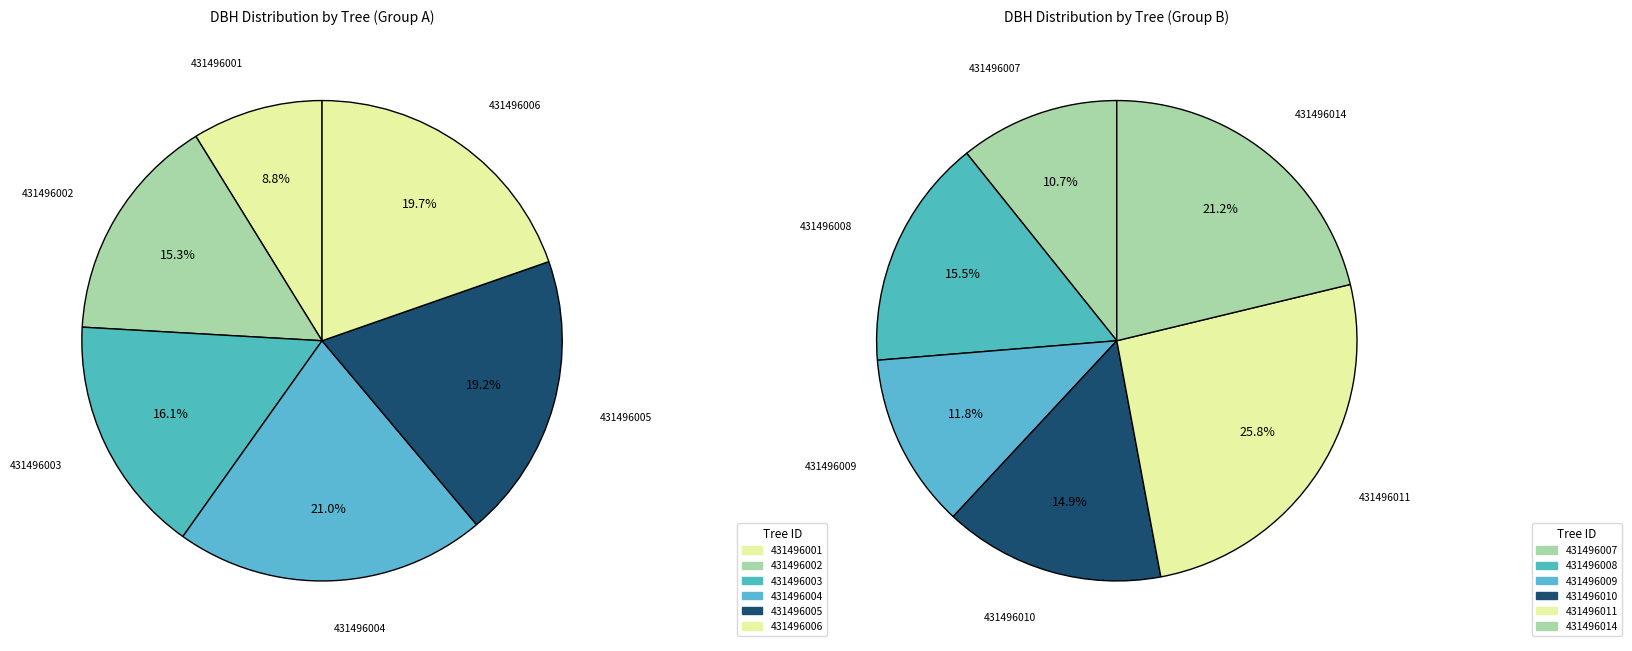

How many slices are in this pie chart?

12